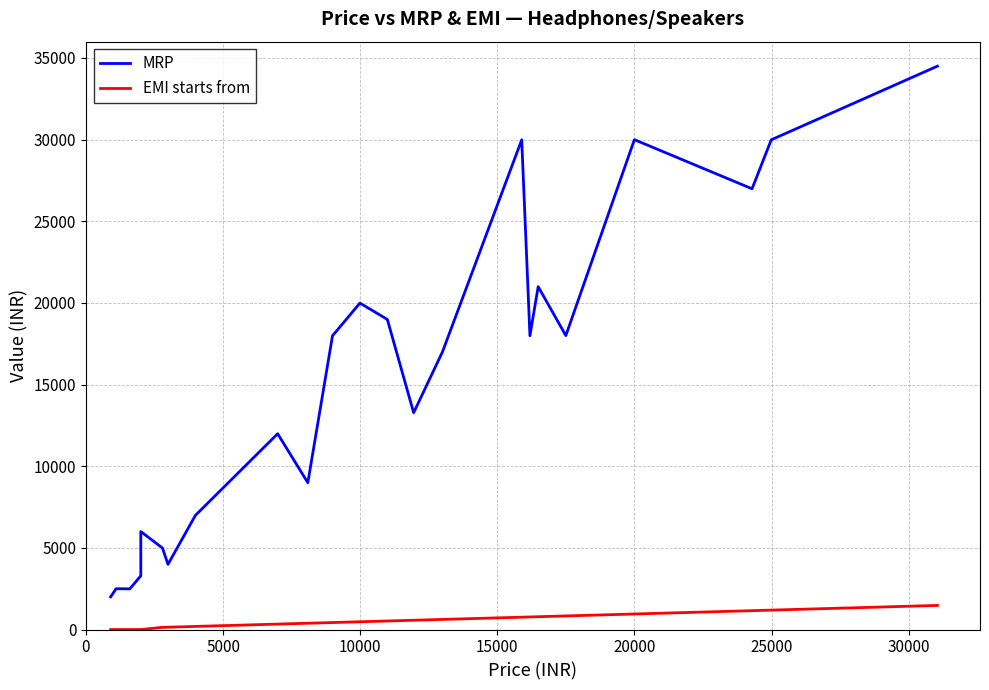

What is the difference between the maximum and minimum values in the MRP series?

32501